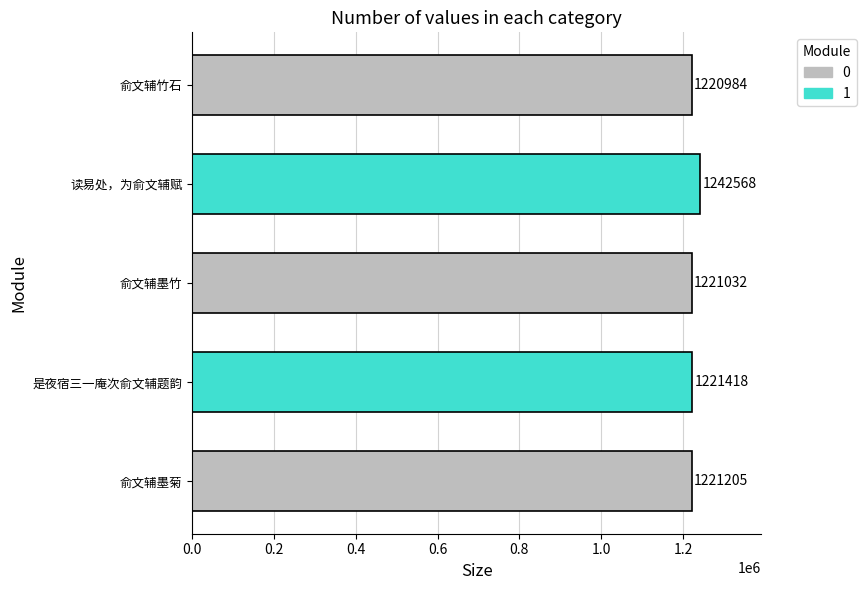

List the labels in order of value, largest first.

读易处，为俞文辅赋, 是夜宿三一庵次俞文辅题韵, 俞文辅墨菊, 俞文辅墨竹, 俞文辅竹石